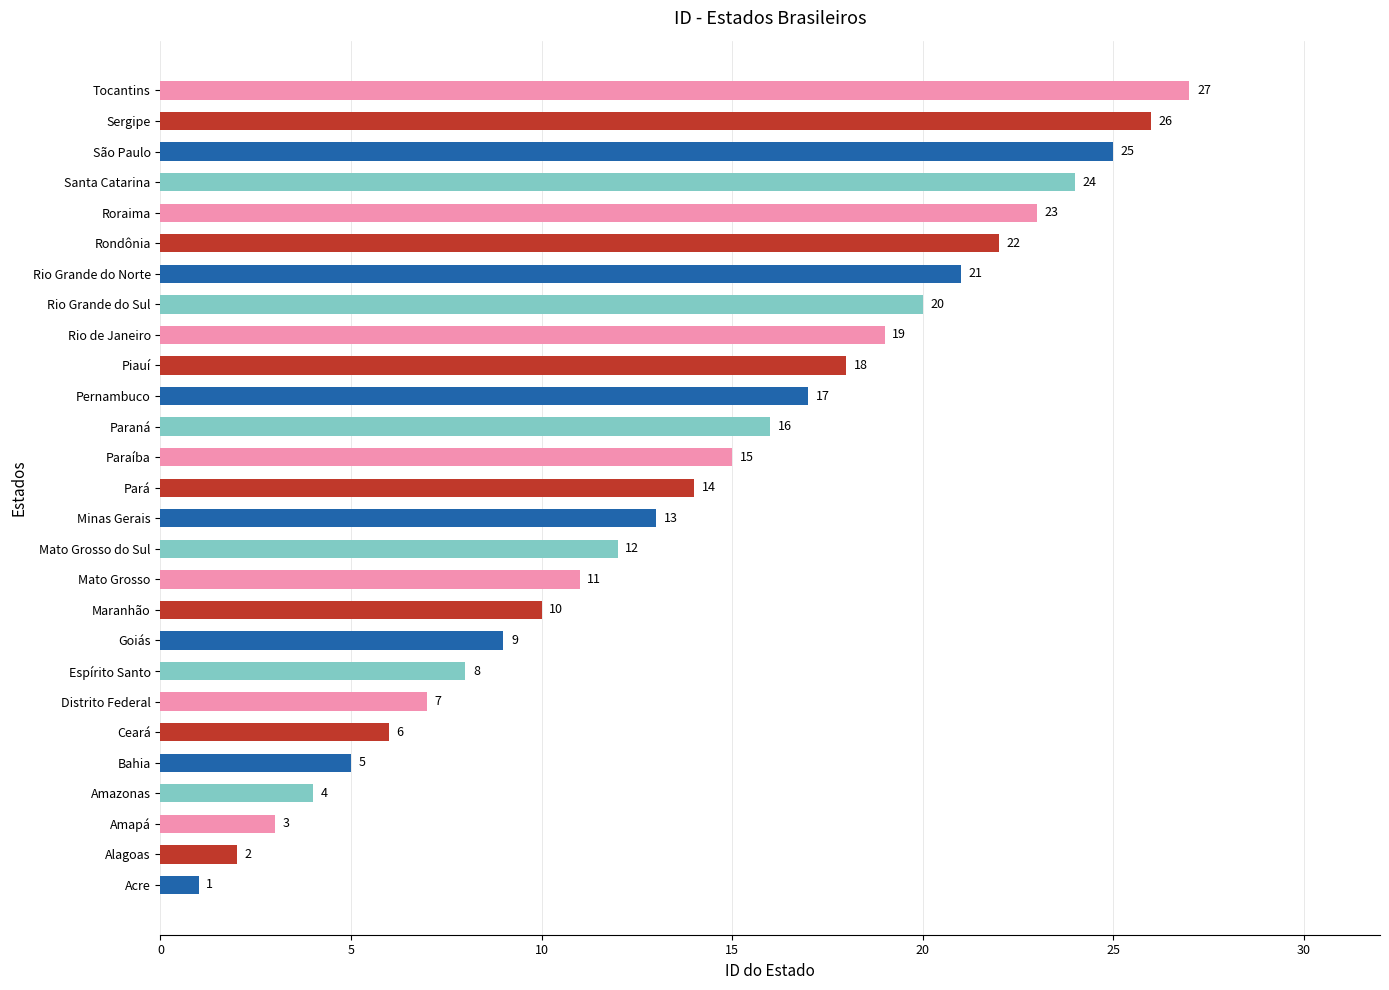

What is the greatest value displayed?

27